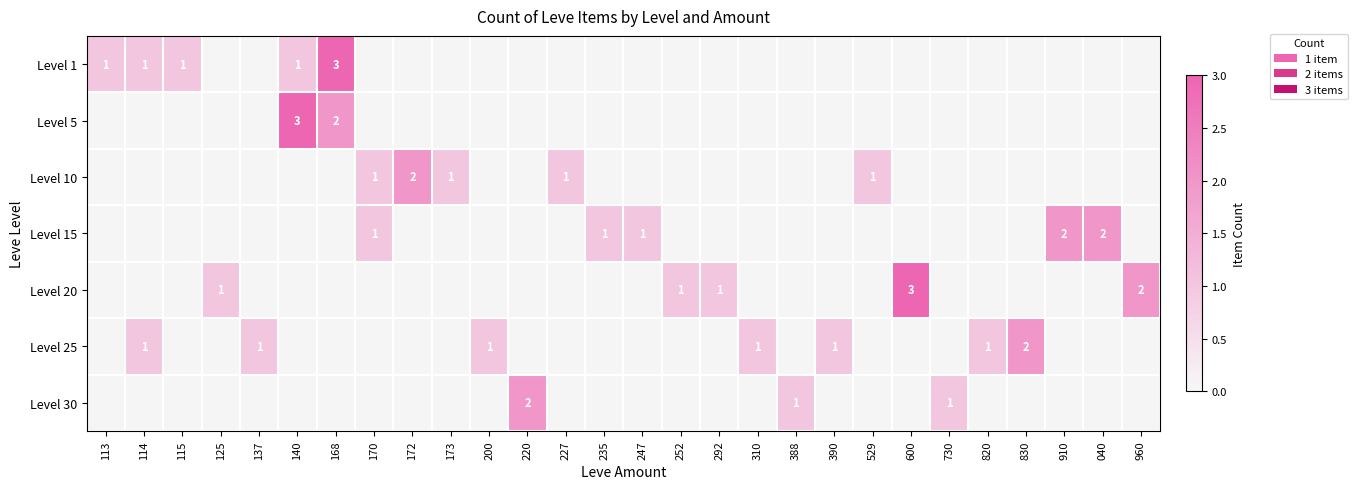

True or false: Level 30 has a value of 2 at 730.

False